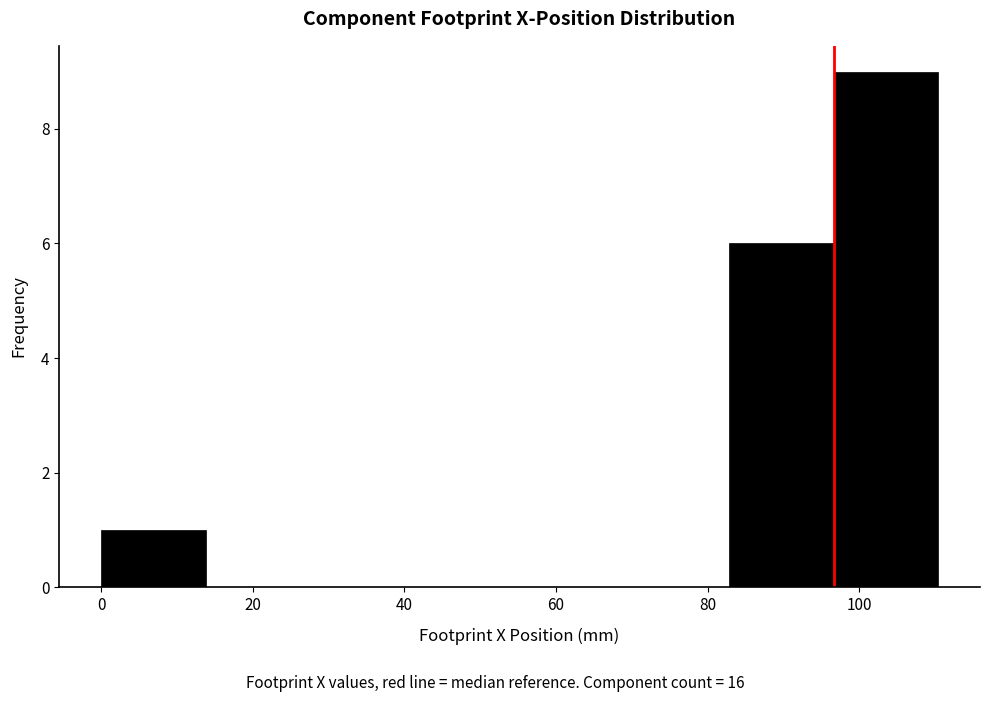

Reading left to right, list every bar in this chart as the range it spans on the x-axis followed by its height. Neither the bar edges nor the heights are printed on the chart, so give them approximately, as read against the axes.

0 to 14: 1
14 to 28: 0
28 to 42: 0
42 to 56: 0
56 to 70: 0
70 to 82: 0
82 to 96: 6
96 to 110: 9